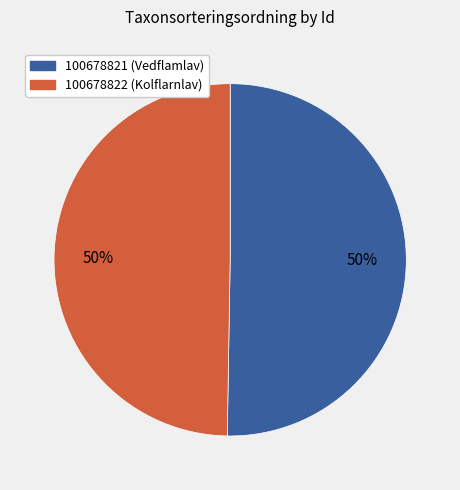

To the nearest percent, what is the combined percentage of 100678821 and 100678822?

100%